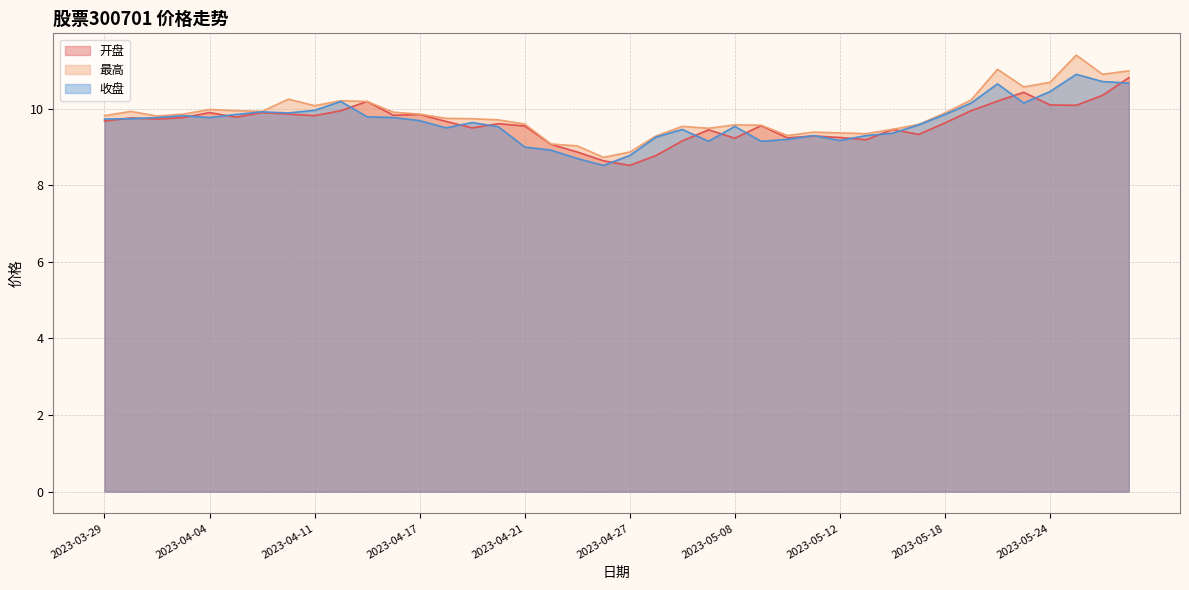

What is the difference between the maximum and minimum values in the 收盘 series?

2.4